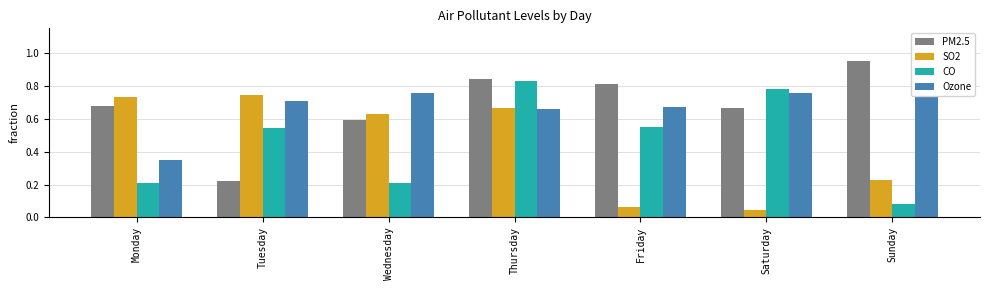

Read the PM2.5 value at Monday.

0.7